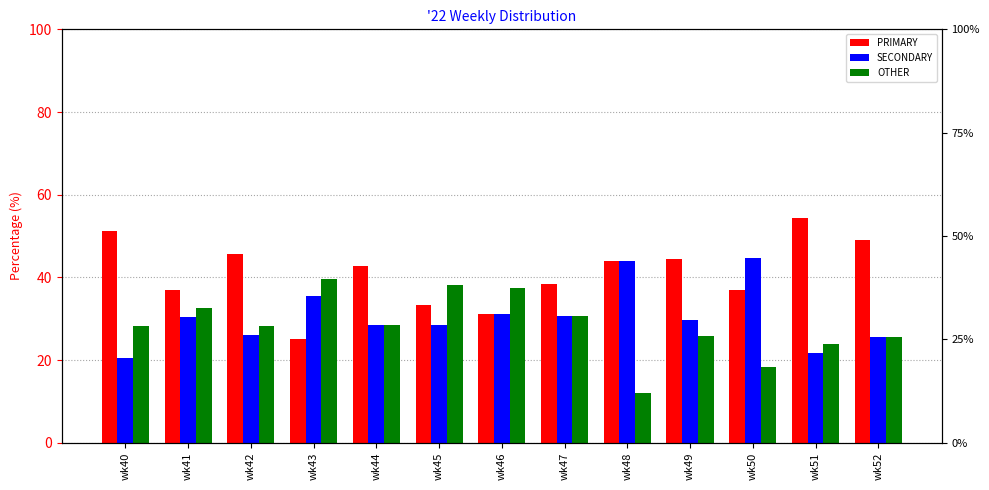

What is the difference between the maximum and minimum values in the SECONDARY series?

24.2